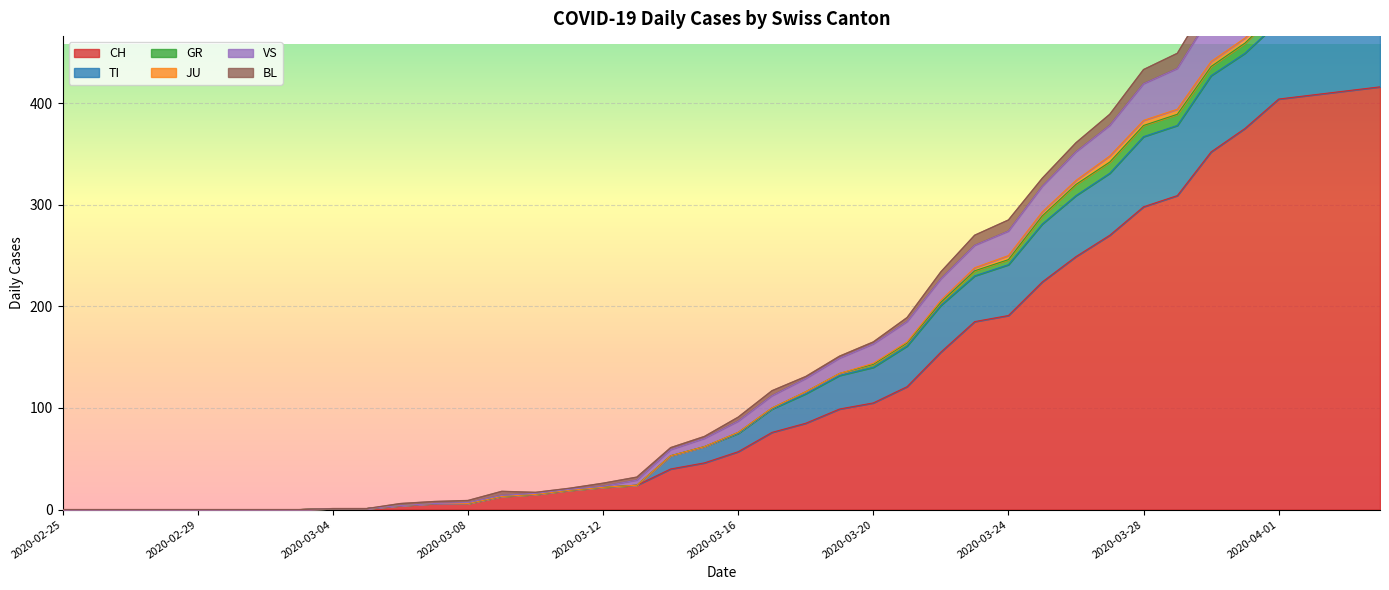

True or false: TI has more than 2 interior local peaks.

False